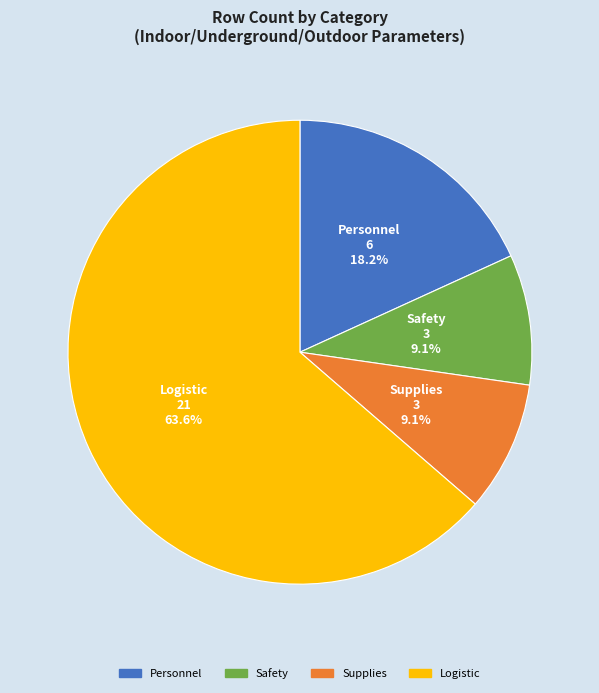

What is the ratio of the value at Safety to the value at Personnel?

0.5